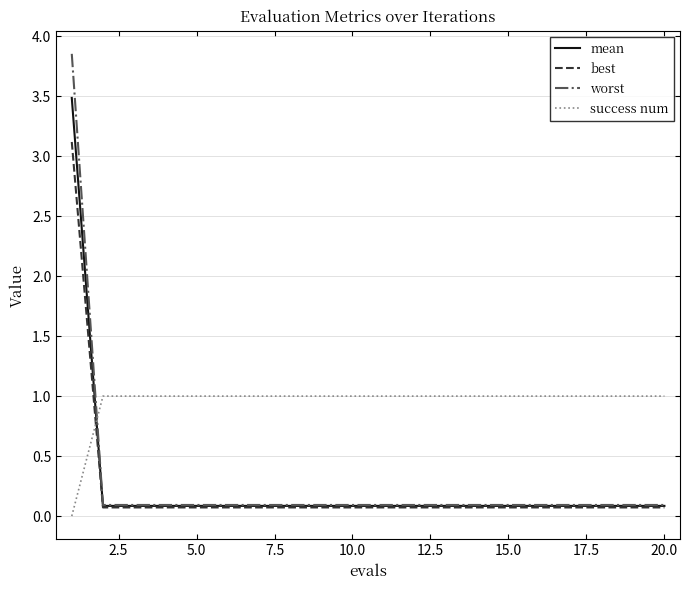

How many times do success num and mean cross each other?

1